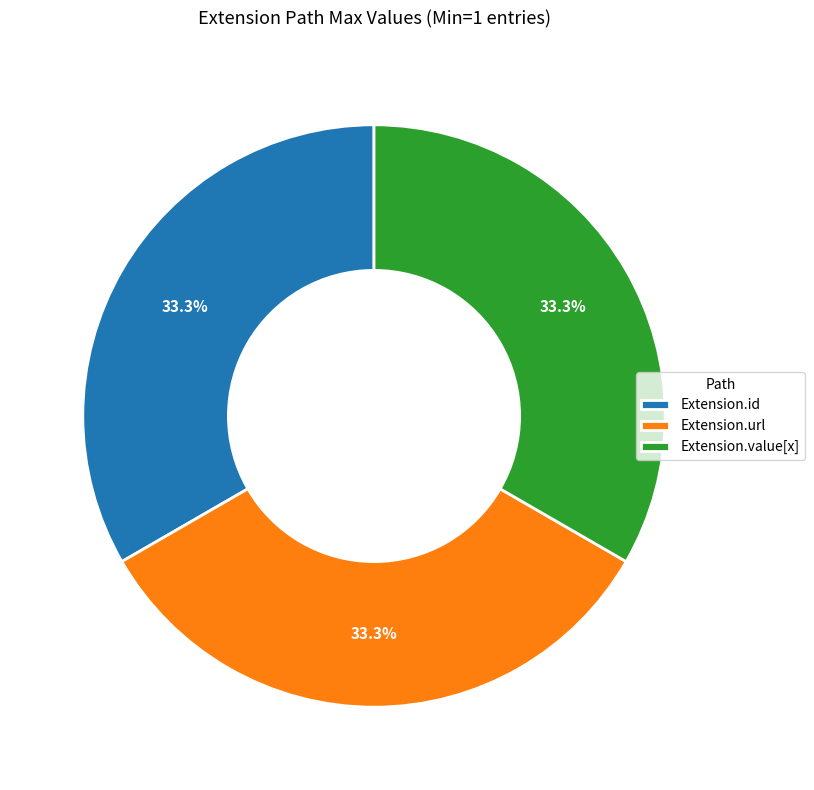

How many segments does this pie chart have?

3